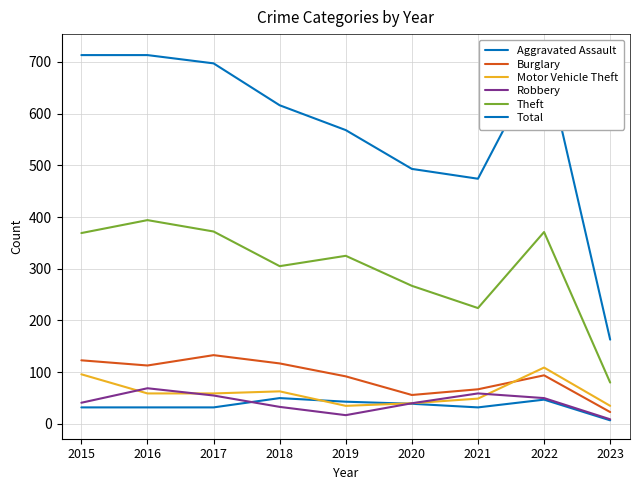

Rank the series by their maximum value, from highest to lowest.

Total, Theft, Burglary, Motor Vehicle Theft, Robbery, Aggravated Assault